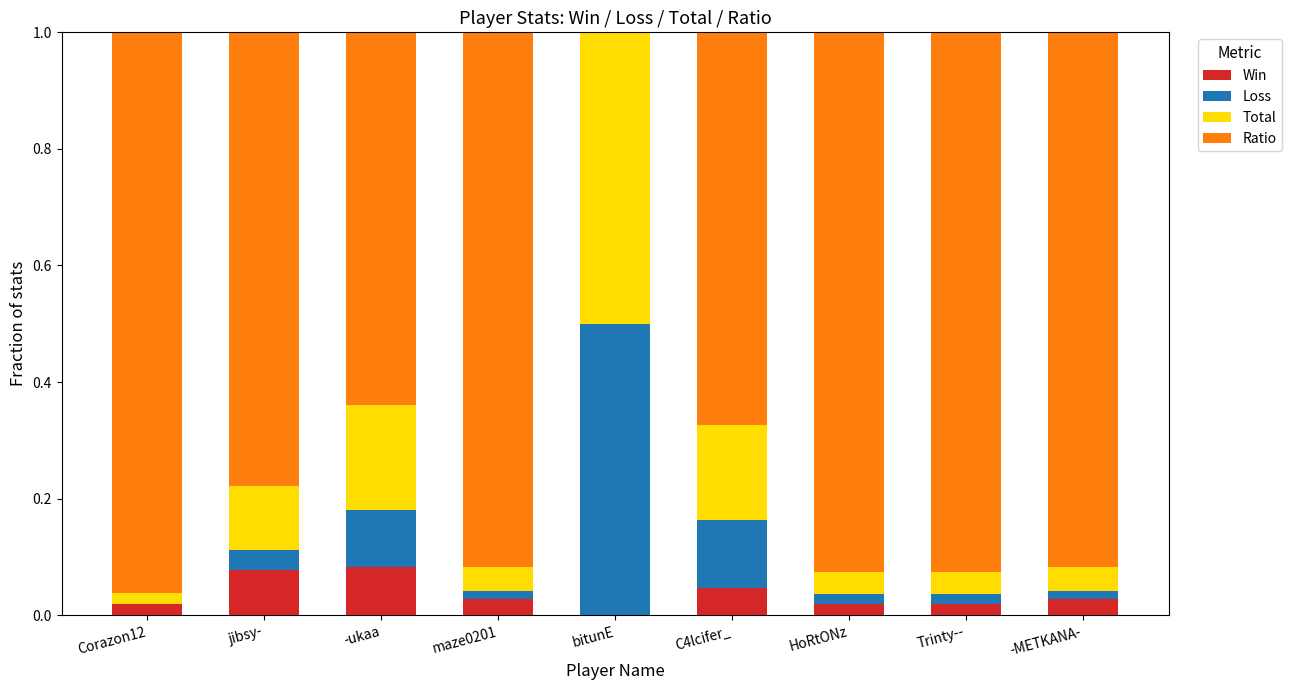

How many values in the Win series exceed 0?

8